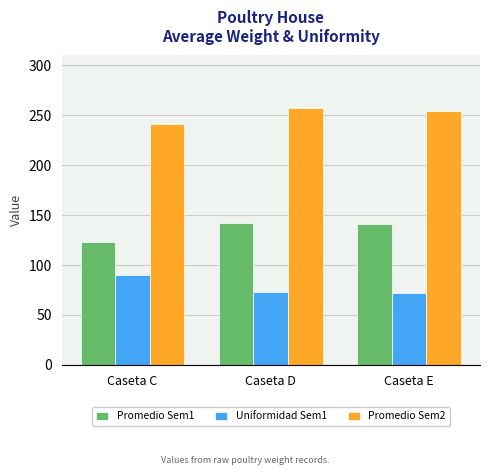

What is the value of the Uniformidad Sem1 bar at the 2nd from the left?

73.0